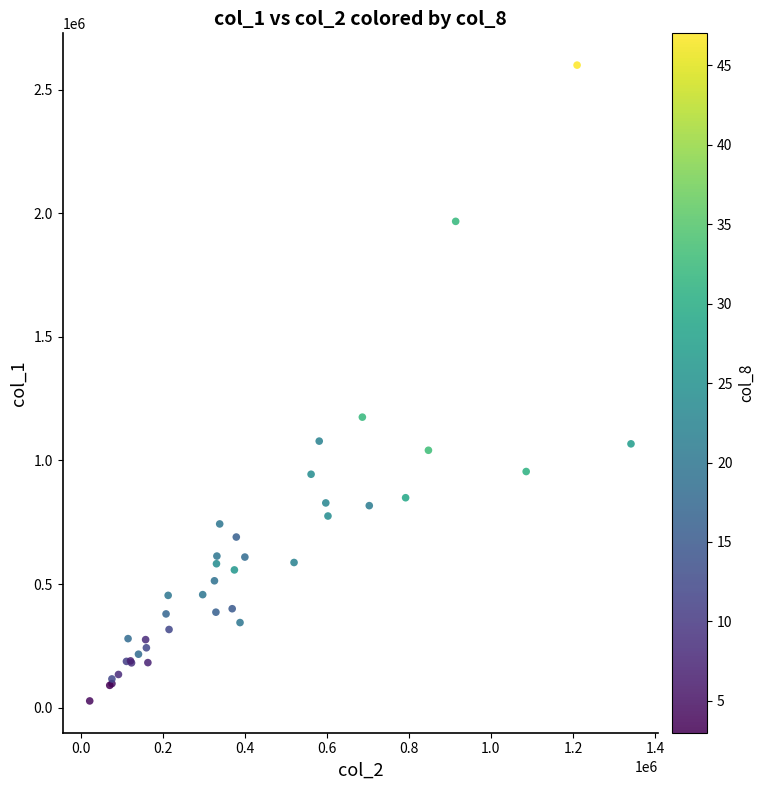

What Y value in the scatter plot is closest to 1313000?

1175000